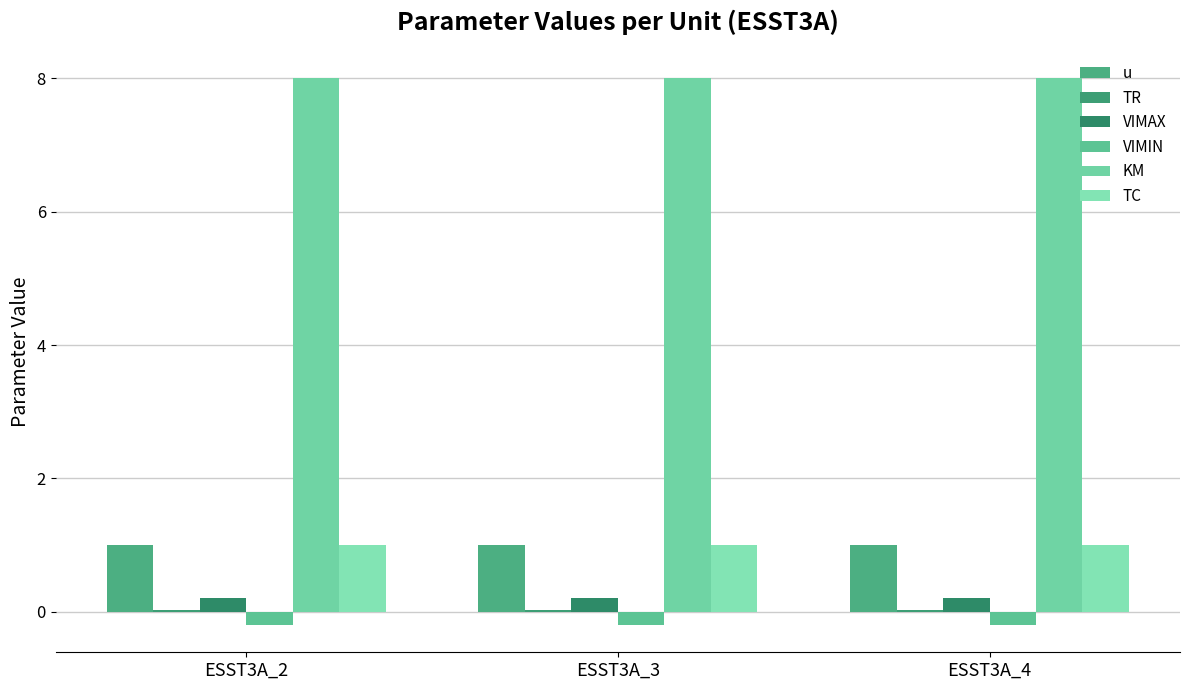

Are the bars grouped side by side (vs. stacked)?

Yes